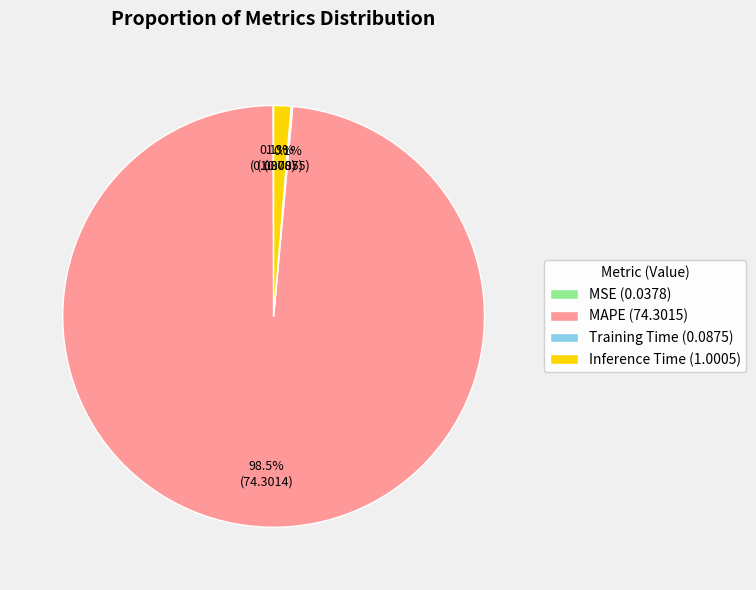

Which category has the biggest portion of the pie?

MAPE (74.3015)